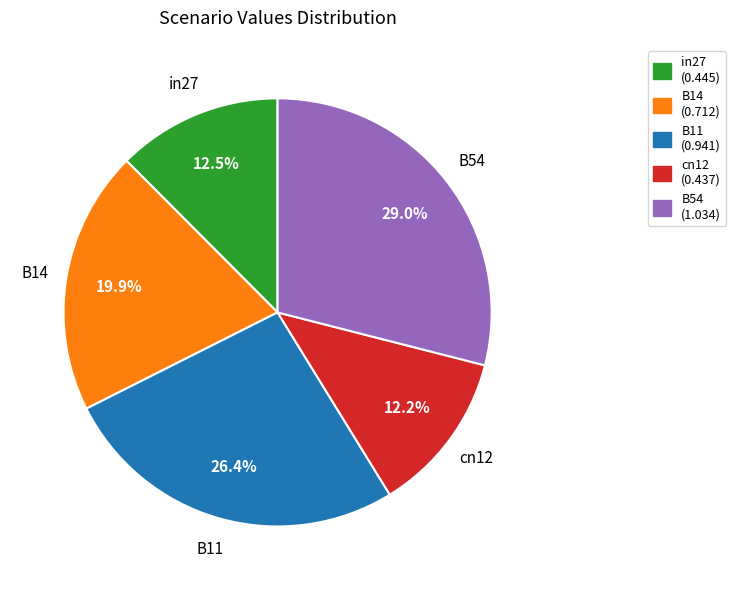

What percentage do in27 and cn12 together represent?

24.7%